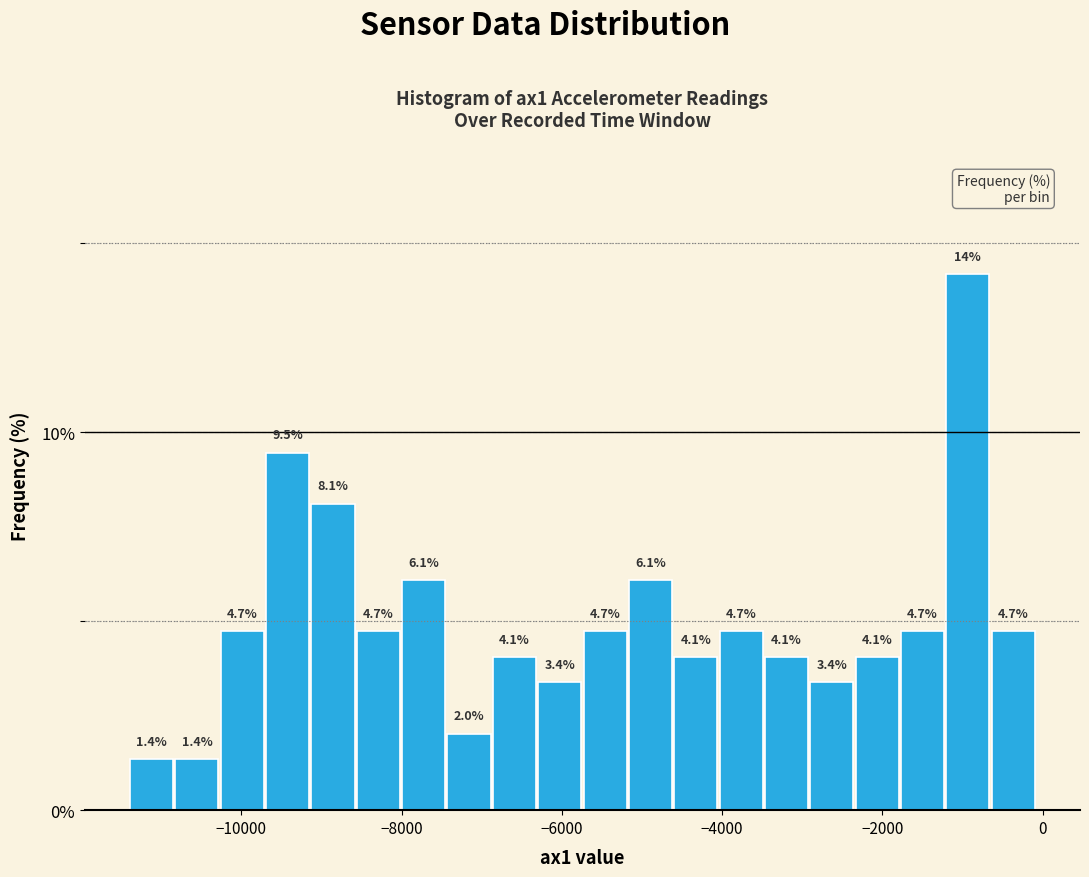

Read against the x-axis, roughly where is the centre of the tallest bar?

-1000